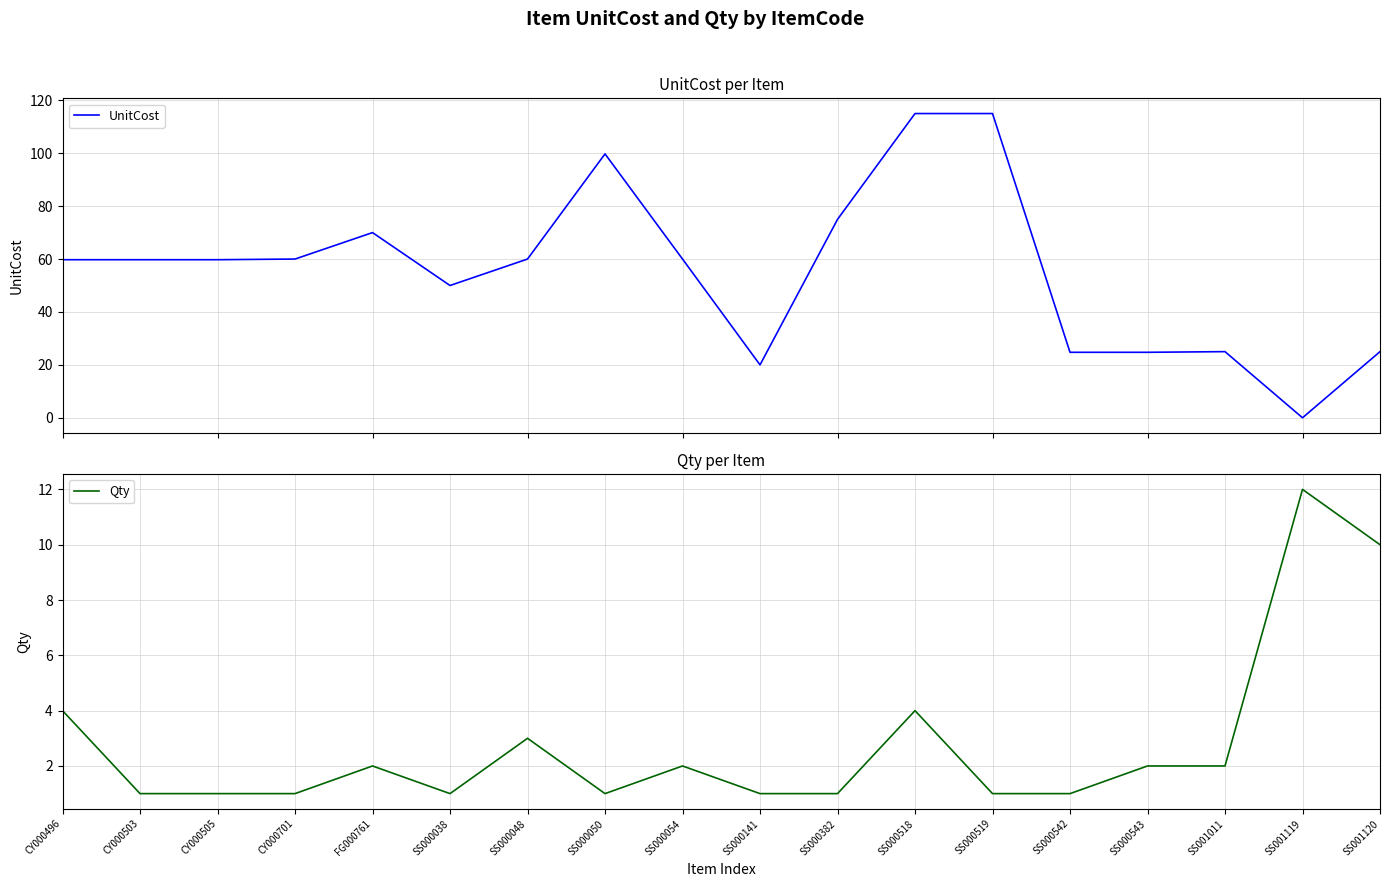

What is the total value across all series at SS000054?

62.0